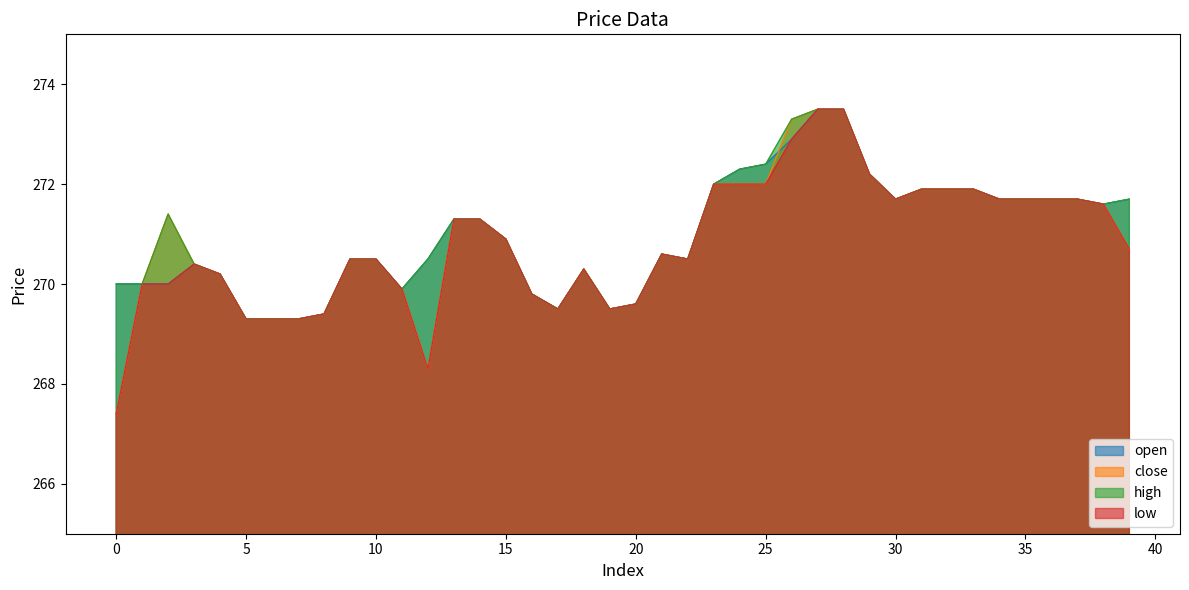

Between 13 and 12, which is larger?

13